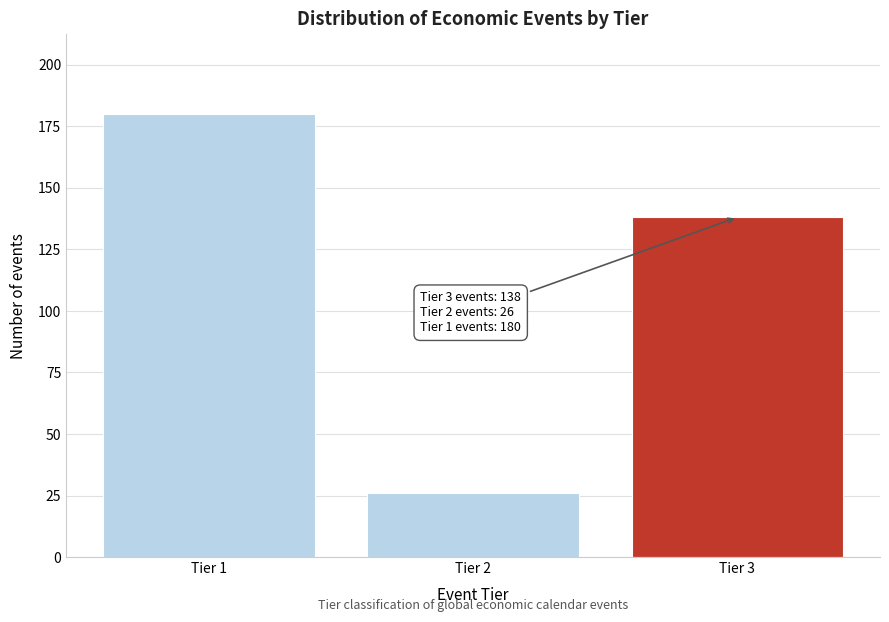

Reading left to right, extract all data points from this chart.

Tier 1=180	Tier 2=26	Tier 3=138